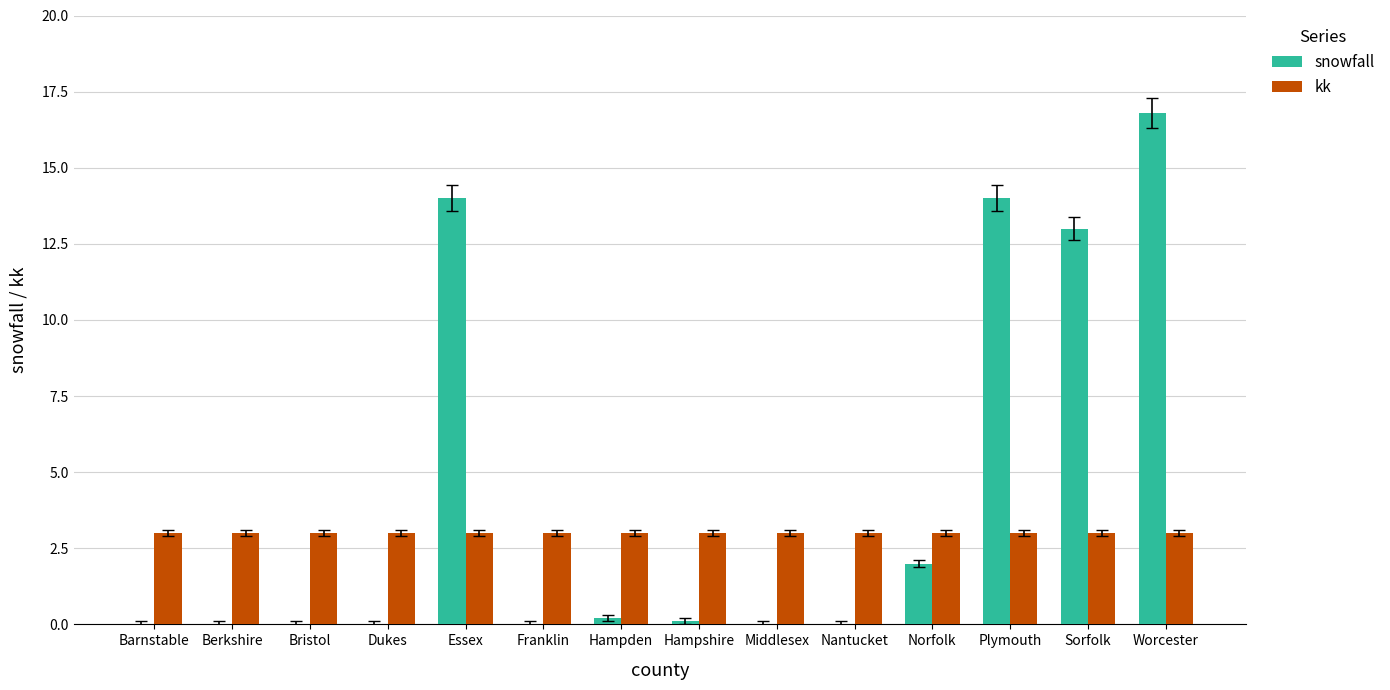

Is the value of snowfall at Berkshire greater than the value of kk at Bristol?

No